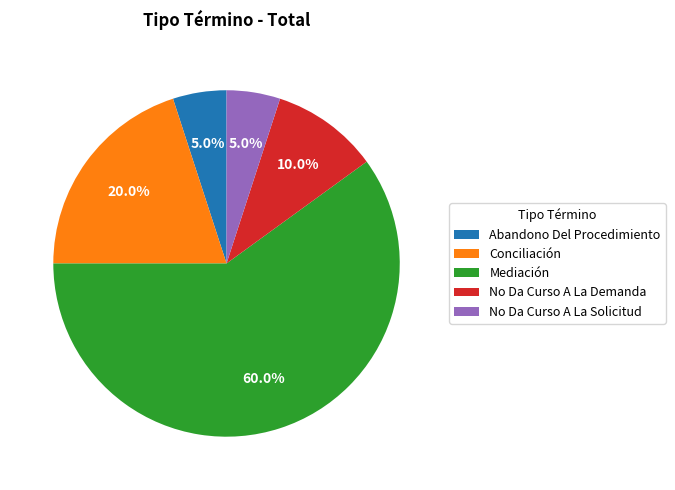

What is the largest slice in the pie chart?

Mediación